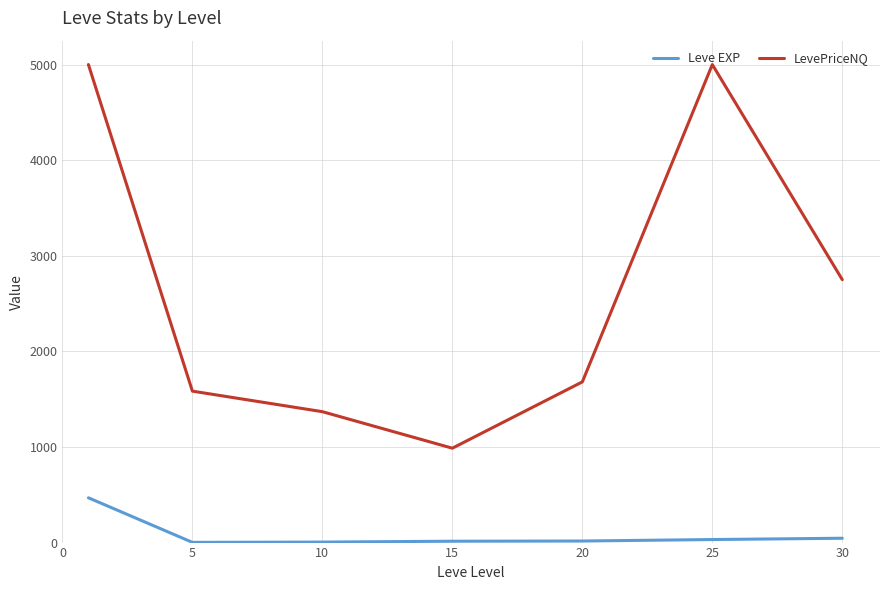

What are all the series names shown in the legend?

Leve EXP, LevePriceNQ